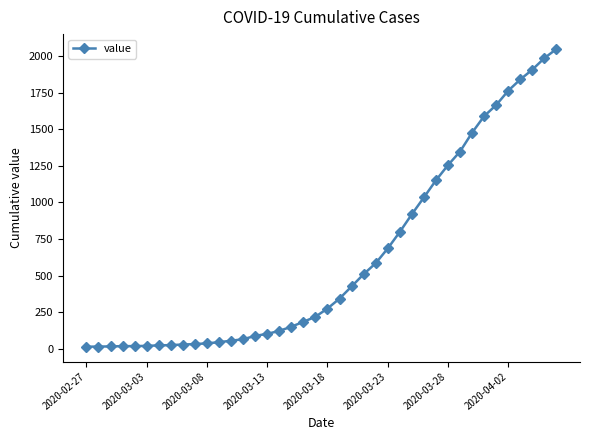

What is the maximum value shown in the chart?

2049